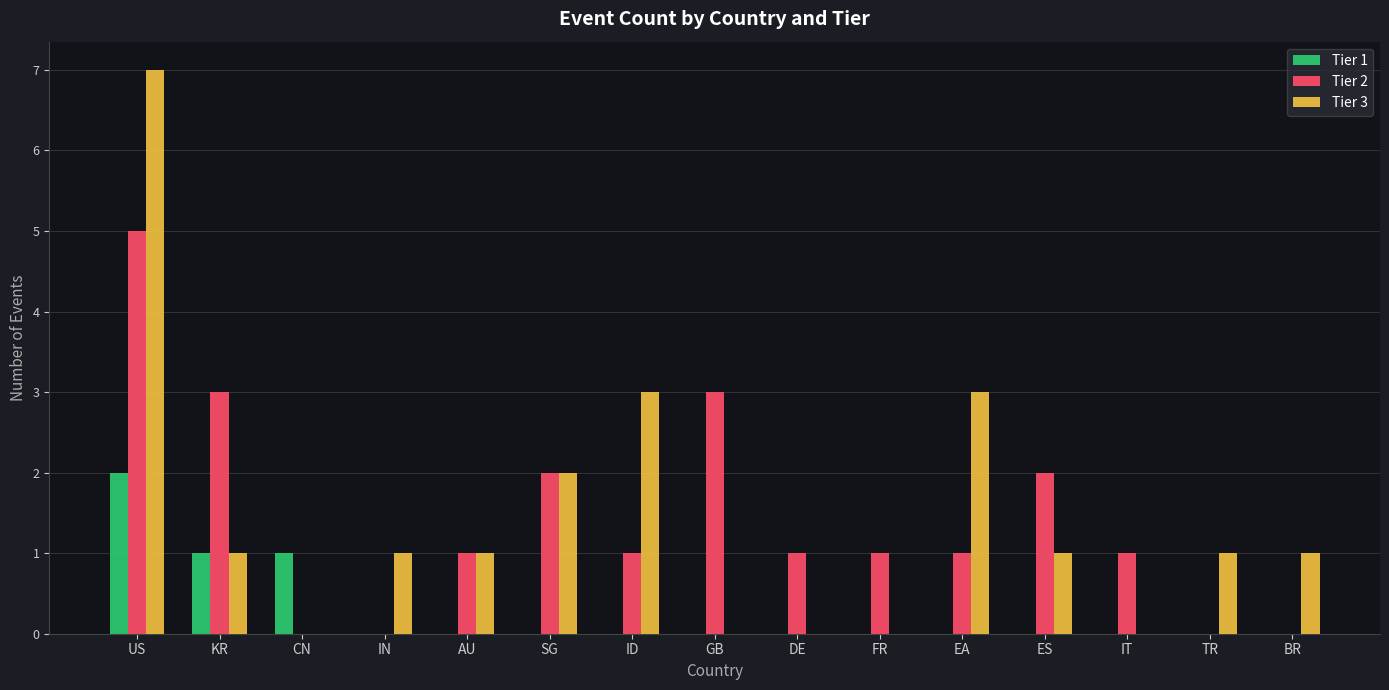

What is the total value across all series at KR?

5